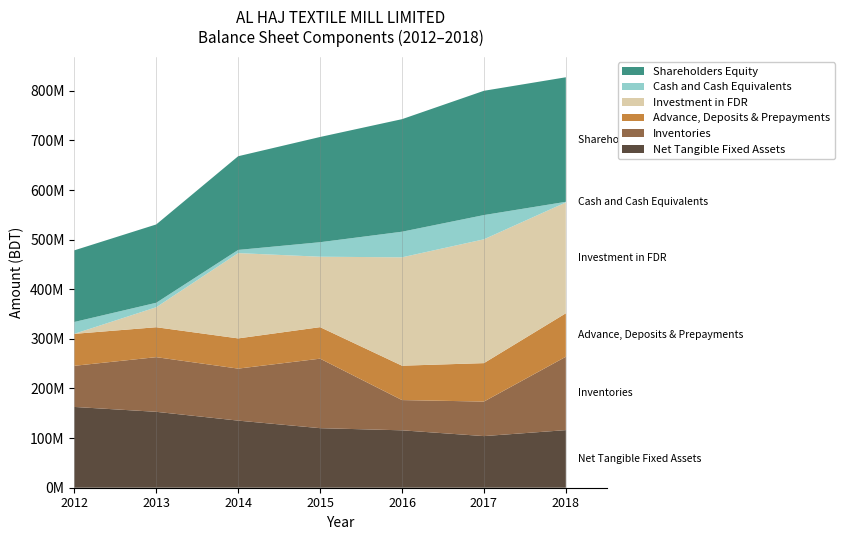

Reading right to left, extract all data points from this chart.

Net Tangible Fixed Assets: 116093164.0	104057958.0	115705869.0	120046280.0	135253548.0	152987997.1	162825494.6
Inventories: 147858246.0	69583604.0	60980211.0	140074620.0	104829428.0	110192672.9	82919799.3
Advance, Deposits & Prepayments: 87656527.0	77497086.0	69272465.0	63540215.0	60894994.0	60322326.7	64427883.4
Investment in FDR: 223479484.0	249560365.0	218436079.0	141941591.0	171916290.0	40281250.0	0.0
Cash and Cash Equivalents: 1214257.0	48863010.0	51618563.0	29256147.0	6428401.0	9021591.0	23931049.6
Shareholders Equity: 250990820.0	250473239.0	226839468.0	212091611.0	188830369.0	157873916.7	144364037.5